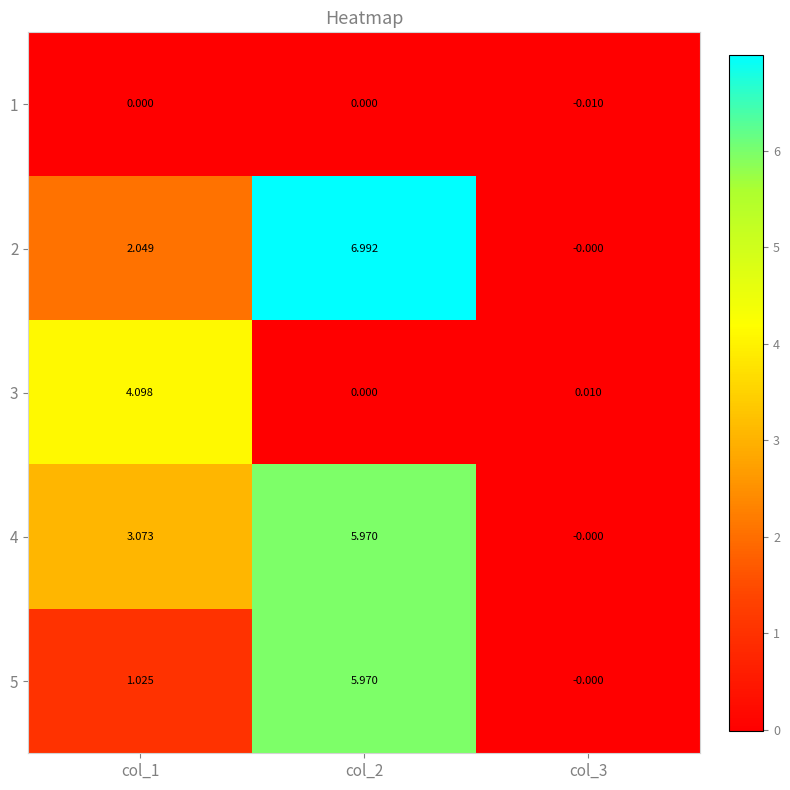

Is the value of 5 at col_2 greater than the value of 1 at col_3?

Yes